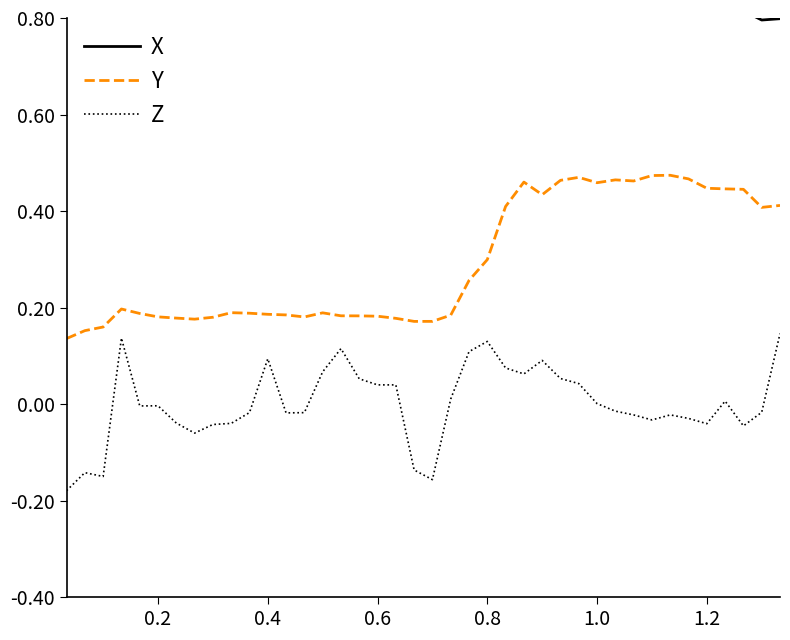

True or false: Y has more than 2 interior local peaks.

True